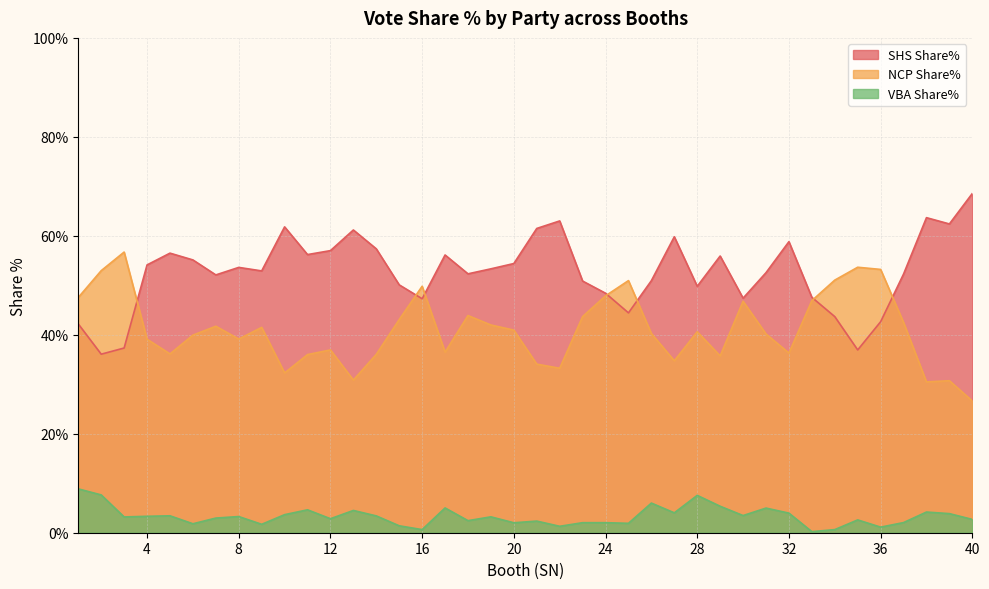

List the series in order of their peak value, highest first.

SHS Share%, NCP Share%, VBA Share%